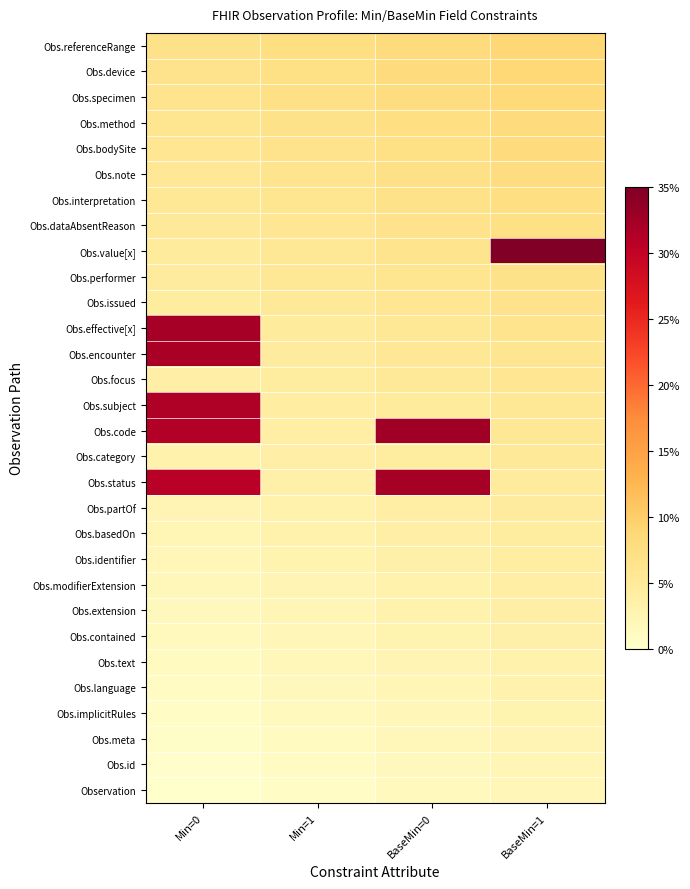

Between BaseMin=1 and Min=1, which is larger?

BaseMin=1